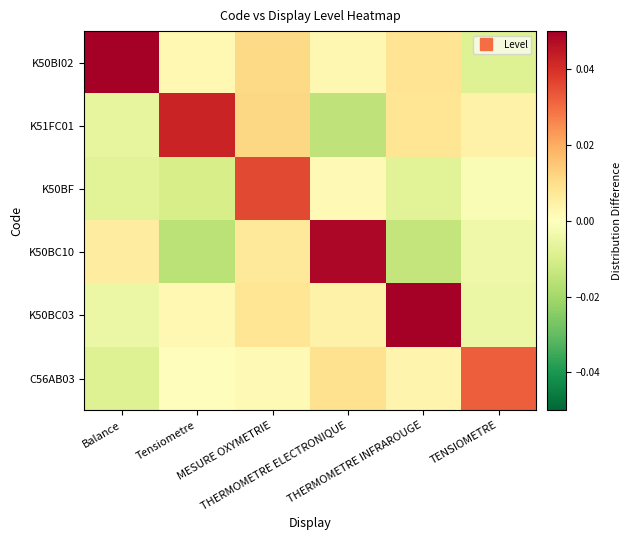

At how many categories does at least one series exceed 0?

6